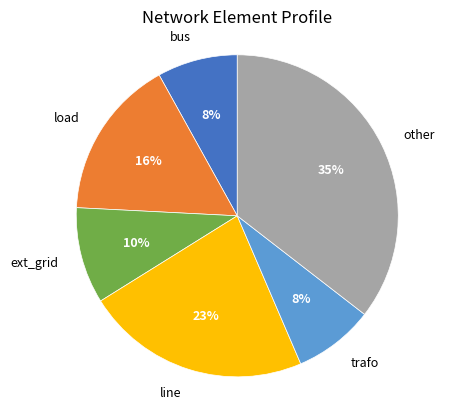

What percentage is the other slice, to the nearest percent?

35%